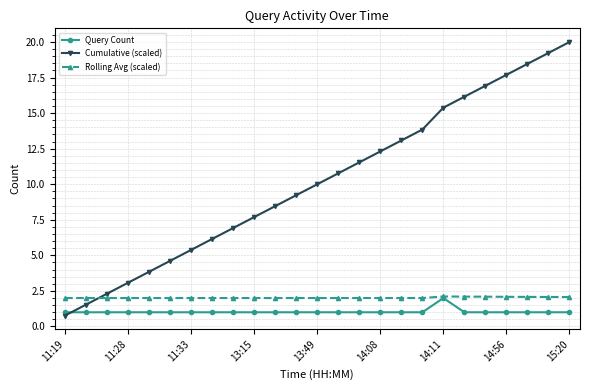

What is the maximum value for Query Count?

2.0